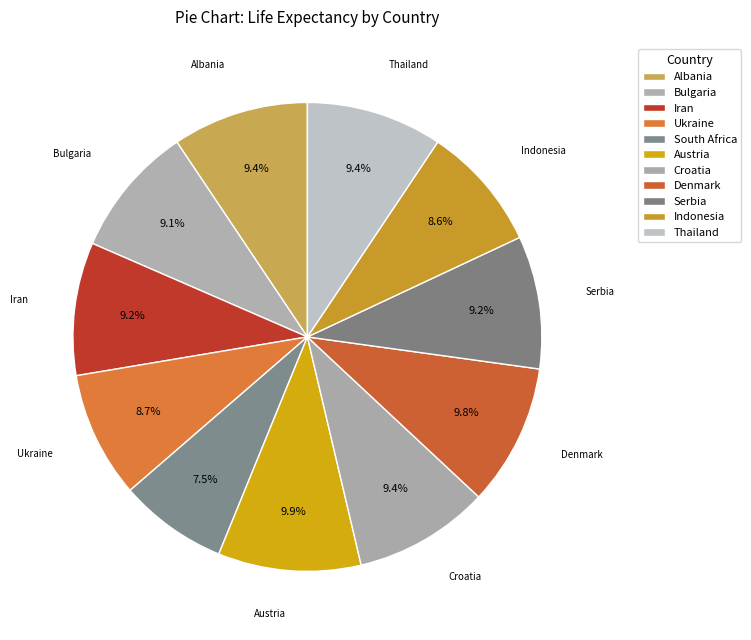

Rank the categories by value from lowest to highest.

South Africa, Indonesia, Ukraine, Bulgaria, Serbia, Iran, Croatia, Thailand, Albania, Denmark, Austria